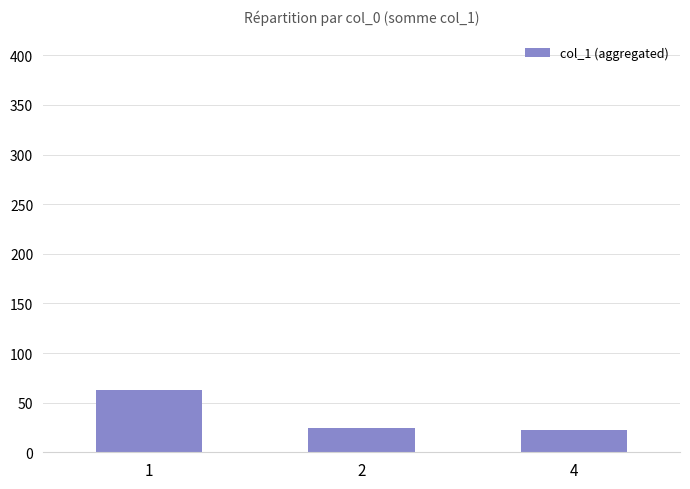

What is the value of the 3rd bar from the left?

22